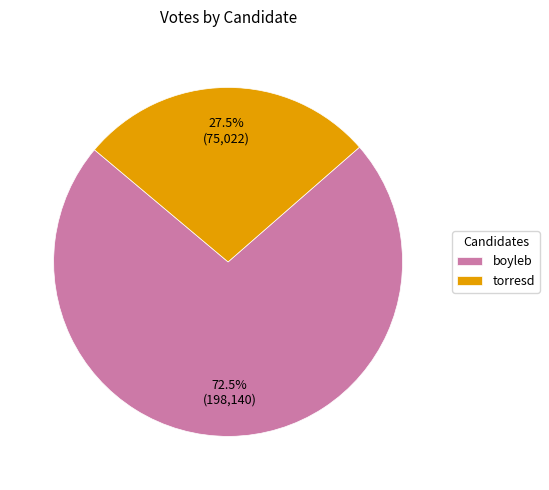

What is the total percentage of boyleb and torresd?

100.0%